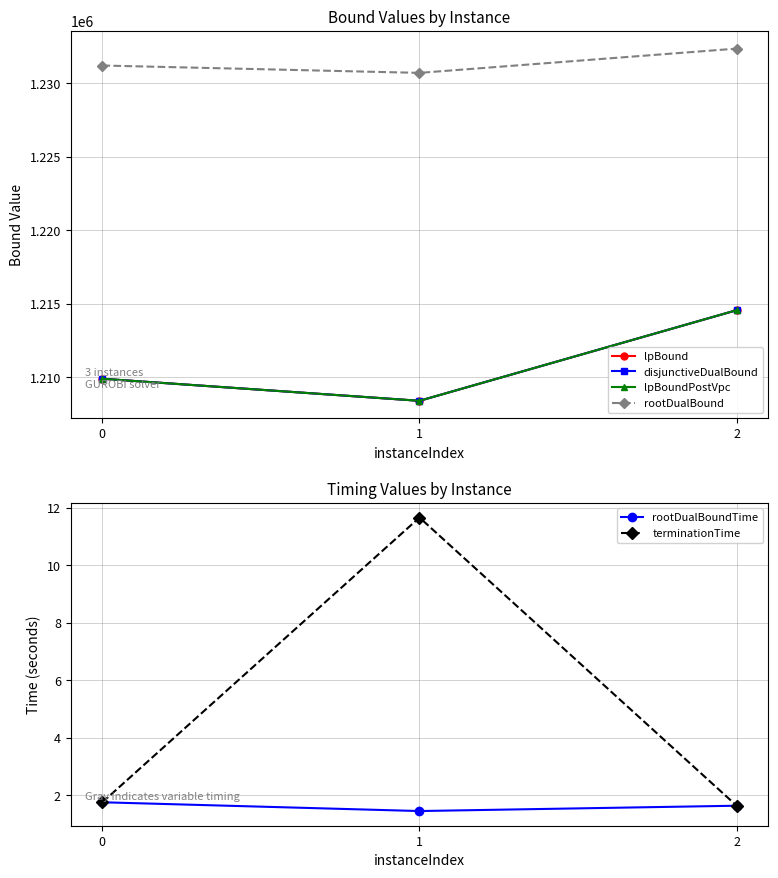

Is it true that disjunctiveDualBound equals 404535.2 at 2?

False